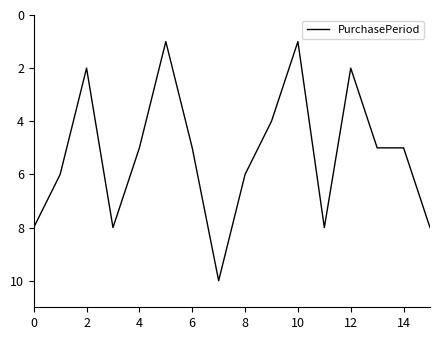

Count the number of categories in the chart.

16